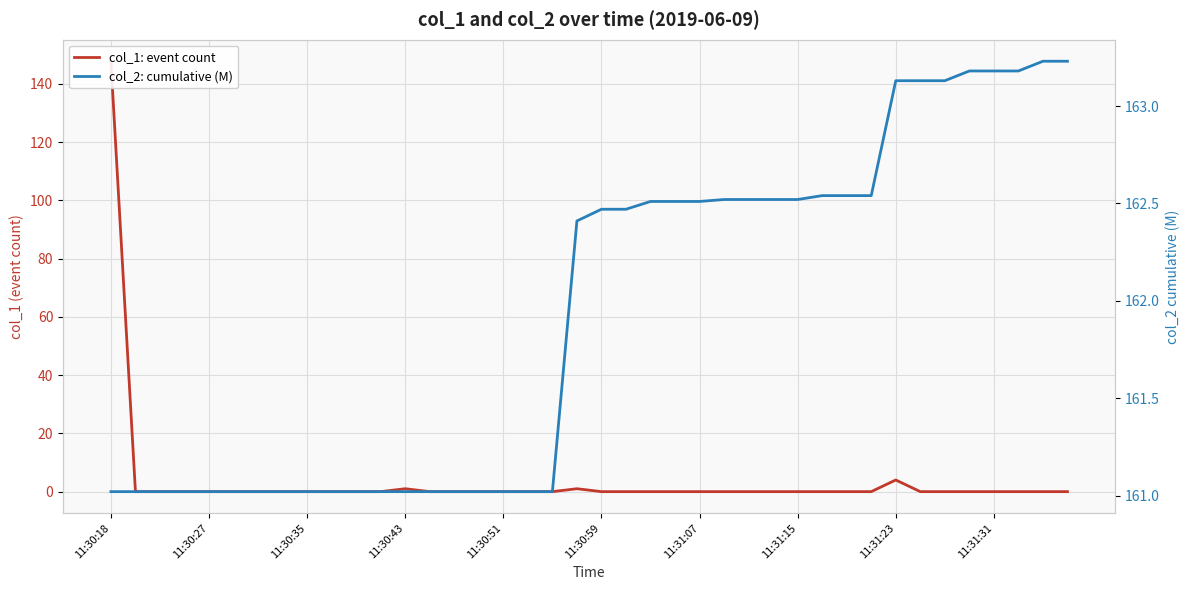

How many lines are shown in the chart?

2